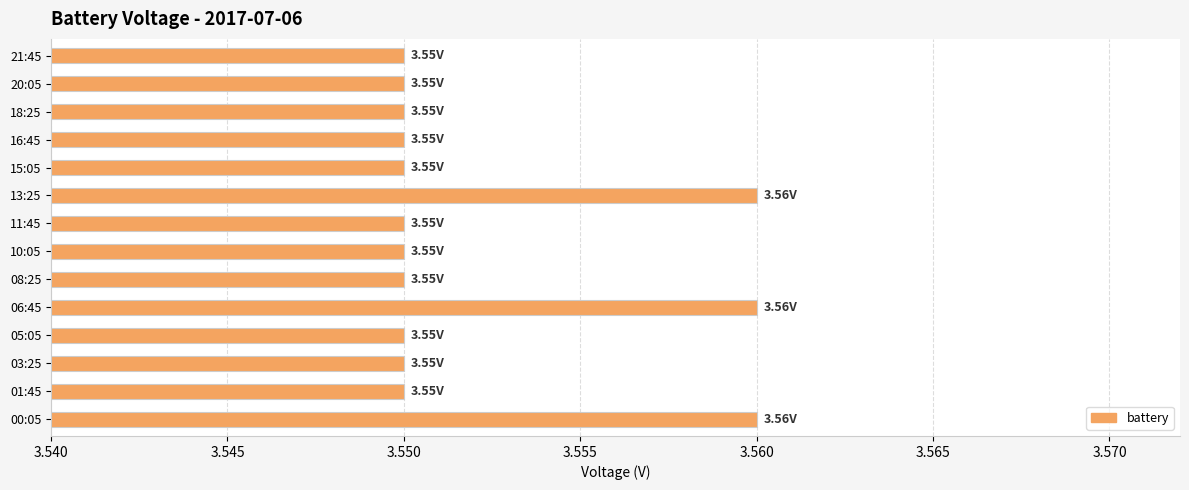

What is the sum of the values at 20:05 and 03:25?

7.1